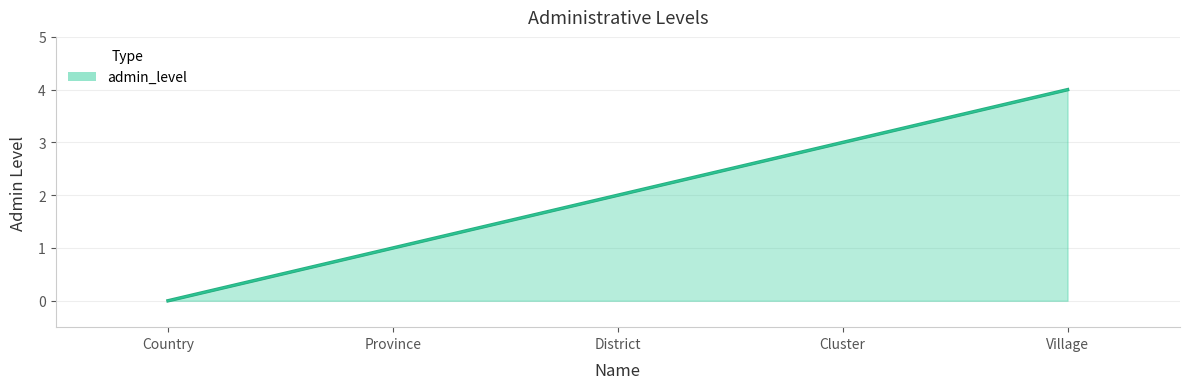

Reading right to left, transcribe all the data shown in this chart.

4	3	2	1	0